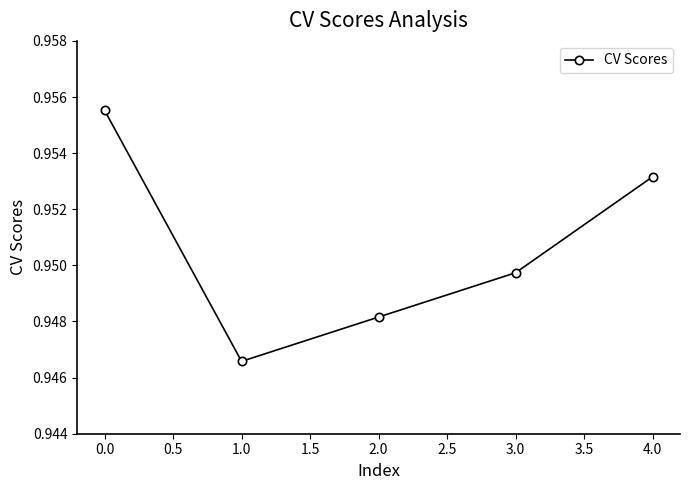

What is the label of the 4th point from the left?

3.0